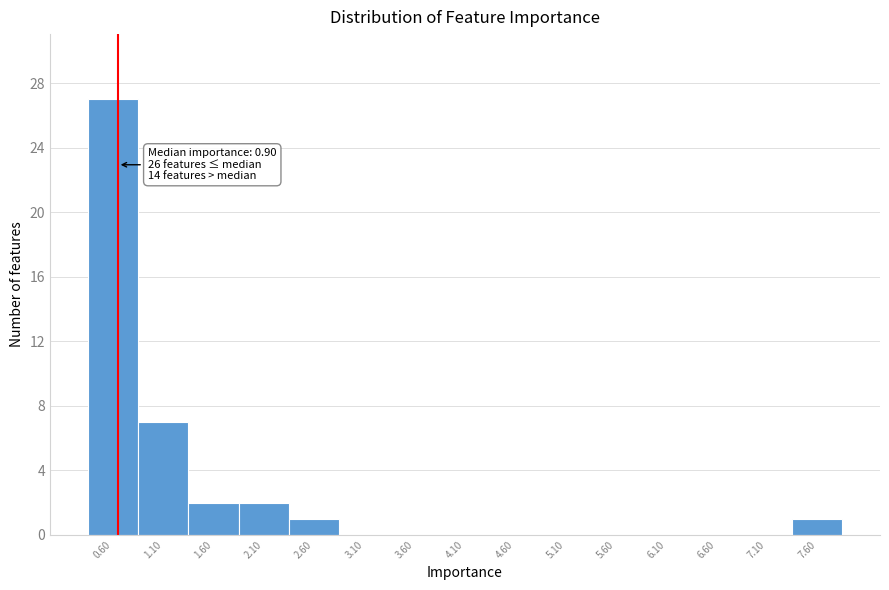

Reading left to right, what are all the values shown in this chart?

0.60=27	1.10=7	1.60=2	2.10=2	2.60=1	3.10=0	3.60=0	4.10=0	4.60=0	5.10=0	5.60=0	6.10=0	6.60=0	7.10=0	7.60=1